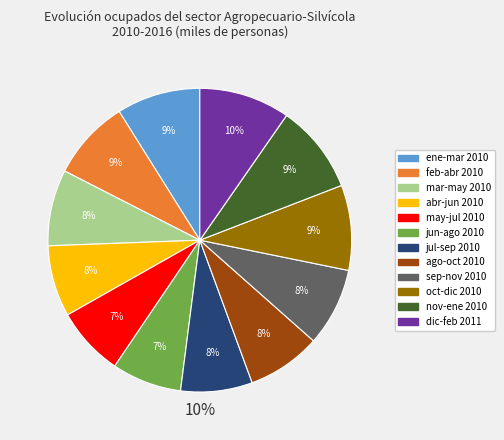

To the nearest percent, what is the average slice percentage?

8%